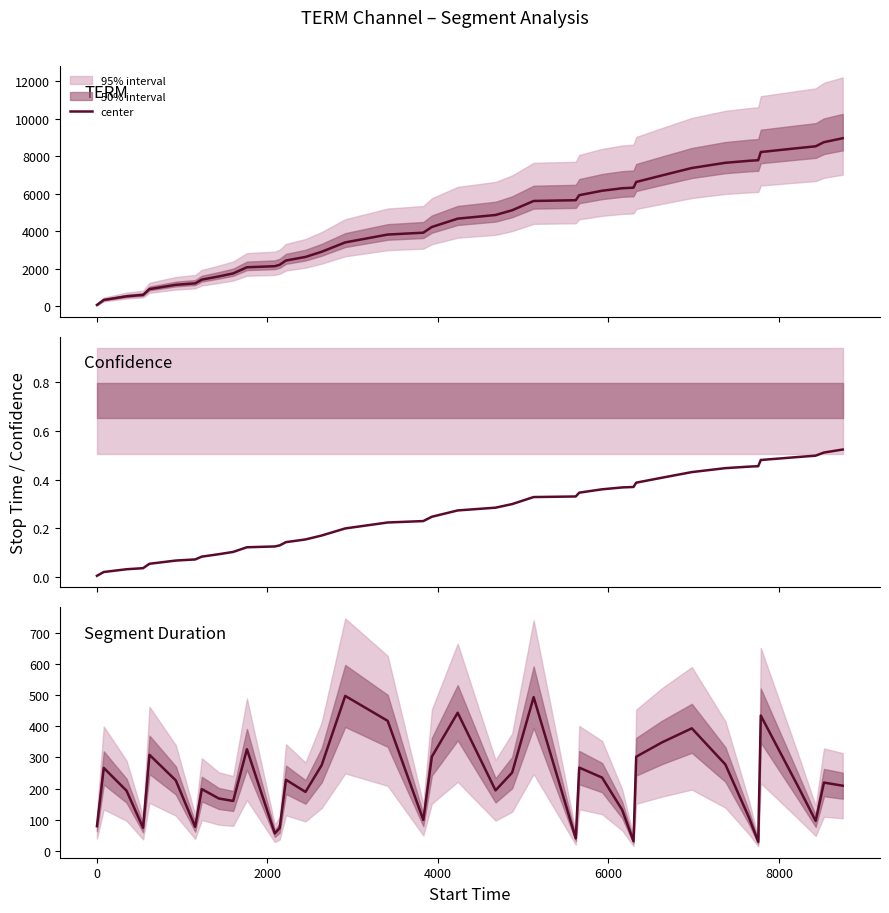

The chart shows a value of 193 at 2000. True or false?

True